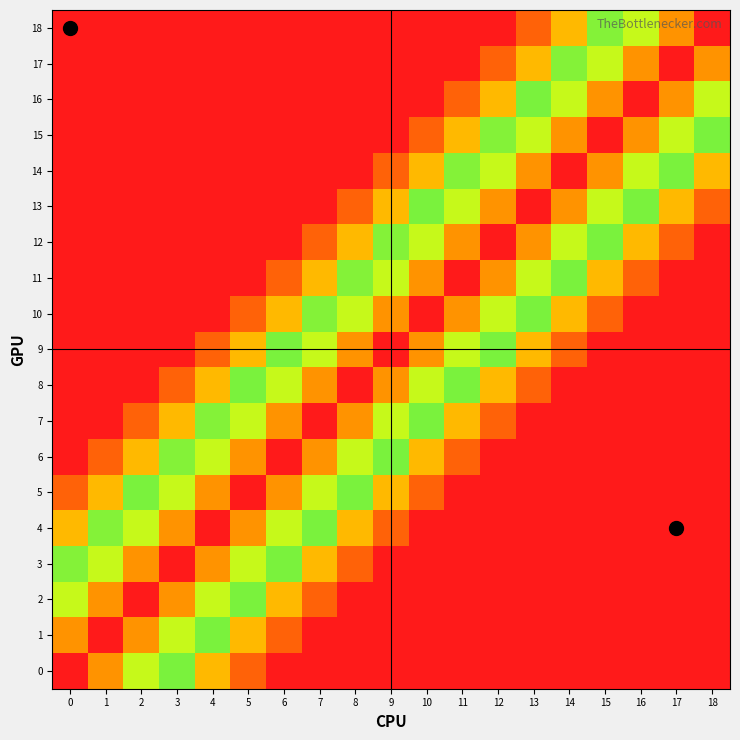

Reading left to right, what are all the values shown in this chart?

18: 0=0.0	1=0.0	2=0.0	3=0.0	4=0.0	5=0.0	6=0.0	7=0.0	8=0.0	9=0.0	10=0.0	11=0.0	12=0.0	13=0.2	14=0.3	15=0.5	16=0.7	17=0.8	18=1.0
17: 0=0.0	1=0.0	2=0.0	3=0.0	4=0.0	5=0.0	6=0.0	7=0.0	8=0.0	9=0.0	10=0.0	11=0.0	12=0.2	13=0.3	14=0.5	15=0.7	16=0.8	17=1.0	18=0.8
16: 0=0.0	1=0.0	2=0.0	3=0.0	4=0.0	5=0.0	6=0.0	7=0.0	8=0.0	9=0.0	10=0.0	11=0.2	12=0.3	13=0.5	14=0.7	15=0.8	16=1.0	17=0.8	18=0.7
15: 0=0.0	1=0.0	2=0.0	3=0.0	4=0.0	5=0.0	6=0.0	7=0.0	8=0.0	9=0.0	10=0.2	11=0.3	12=0.5	13=0.7	14=0.8	15=1.0	16=0.8	17=0.7	18=0.5
14: 0=0.0	1=0.0	2=0.0	3=0.0	4=0.0	5=0.0	6=0.0	7=0.0	8=0.0	9=0.2	10=0.3	11=0.5	12=0.7	13=0.8	14=1.0	15=0.8	16=0.7	17=0.5	18=0.3
13: 0=0.0	1=0.0	2=0.0	3=0.0	4=0.0	5=0.0	6=0.0	7=0.0	8=0.2	9=0.3	10=0.5	11=0.7	12=0.8	13=1.0	14=0.8	15=0.7	16=0.5	17=0.3	18=0.2
12: 0=0.0	1=0.0	2=0.0	3=0.0	4=0.0	5=0.0	6=0.0	7=0.2	8=0.3	9=0.5	10=0.7	11=0.8	12=1.0	13=0.8	14=0.7	15=0.5	16=0.3	17=0.2	18=0.0
11: 0=0.0	1=0.0	2=0.0	3=0.0	4=0.0	5=0.0	6=0.2	7=0.3	8=0.5	9=0.7	10=0.8	11=1.0	12=0.8	13=0.7	14=0.5	15=0.3	16=0.2	17=0.0	18=0.0
10: 0=0.0	1=0.0	2=0.0	3=0.0	4=0.0	5=0.2	6=0.3	7=0.5	8=0.7	9=0.8	10=1.0	11=0.8	12=0.7	13=0.5	14=0.3	15=0.2	16=0.0	17=0.0	18=0.0
9: 0=0.0	1=0.0	2=0.0	3=0.0	4=0.2	5=0.3	6=0.5	7=0.7	8=0.8	9=1.0	10=0.8	11=0.7	12=0.5	13=0.3	14=0.2	15=0.0	16=0.0	17=0.0	18=0.0
8: 0=0.0	1=0.0	2=0.0	3=0.2	4=0.3	5=0.5	6=0.7	7=0.8	8=1.0	9=0.8	10=0.7	11=0.5	12=0.3	13=0.2	14=0.0	15=0.0	16=0.0	17=0.0	18=0.0
7: 0=0.0	1=0.0	2=0.2	3=0.3	4=0.5	5=0.7	6=0.8	7=1.0	8=0.8	9=0.7	10=0.5	11=0.3	12=0.2	13=0.0	14=0.0	15=0.0	16=0.0	17=0.0	18=0.0
6: 0=0.0	1=0.2	2=0.3	3=0.5	4=0.7	5=0.8	6=1.0	7=0.8	8=0.7	9=0.5	10=0.3	11=0.2	12=0.0	13=0.0	14=0.0	15=0.0	16=0.0	17=0.0	18=0.0
5: 0=0.2	1=0.3	2=0.5	3=0.7	4=0.8	5=1.0	6=0.8	7=0.7	8=0.5	9=0.3	10=0.2	11=0.0	12=0.0	13=0.0	14=0.0	15=0.0	16=0.0	17=0.0	18=0.0
4: 0=0.3	1=0.5	2=0.7	3=0.8	4=1.0	5=0.8	6=0.7	7=0.5	8=0.3	9=0.2	10=0.0	11=0.0	12=0.0	13=0.0	14=0.0	15=0.0	16=0.0	17=0.0	18=0.0
3: 0=0.5	1=0.7	2=0.8	3=1.0	4=0.8	5=0.7	6=0.5	7=0.3	8=0.2	9=0.0	10=0.0	11=0.0	12=0.0	13=0.0	14=0.0	15=0.0	16=0.0	17=0.0	18=0.0
2: 0=0.7	1=0.8	2=1.0	3=0.8	4=0.7	5=0.5	6=0.3	7=0.2	8=0.0	9=0.0	10=0.0	11=0.0	12=0.0	13=0.0	14=0.0	15=0.0	16=0.0	17=0.0	18=0.0
1: 0=0.8	1=1.0	2=0.8	3=0.7	4=0.5	5=0.3	6=0.2	7=0.0	8=0.0	9=0.0	10=0.0	11=0.0	12=0.0	13=0.0	14=0.0	15=0.0	16=0.0	17=0.0	18=0.0
0: 0=1.0	1=0.8	2=0.7	3=0.5	4=0.3	5=0.2	6=0.0	7=0.0	8=0.0	9=0.0	10=0.0	11=0.0	12=0.0	13=0.0	14=0.0	15=0.0	16=0.0	17=0.0	18=0.0